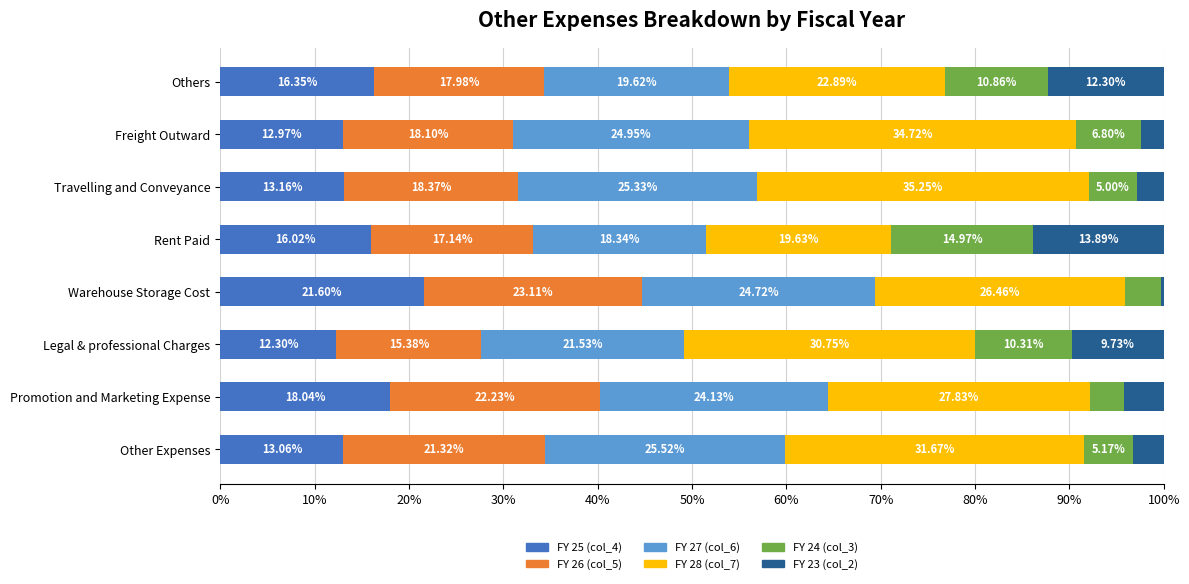

What is the total value across all series at Rent Paid?

100.0